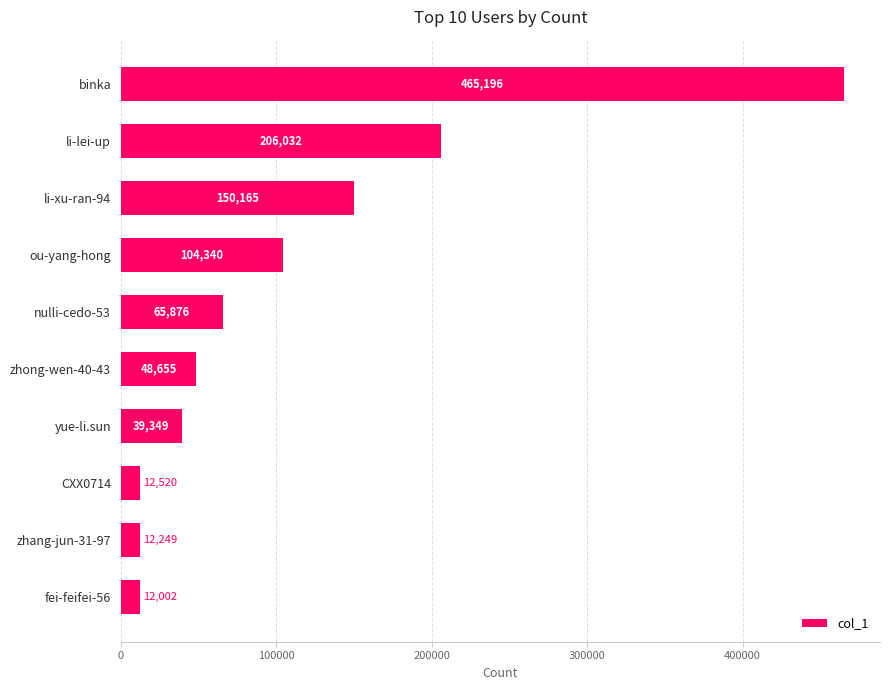

What is the label of the 10th bar from the top?

fei-feifei-56